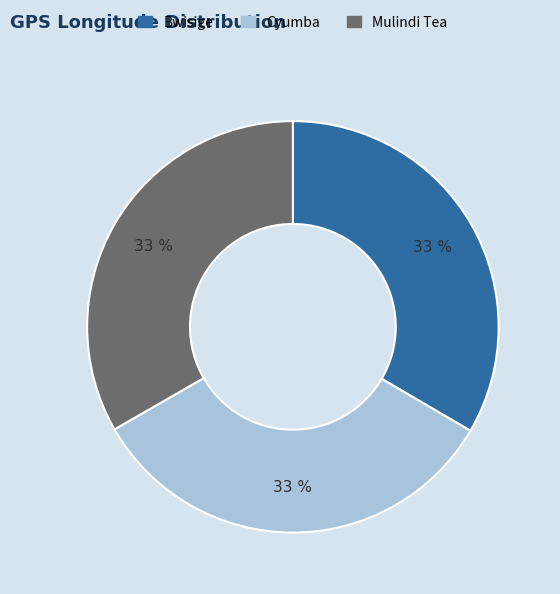

Is there a majority slice in this chart?

No